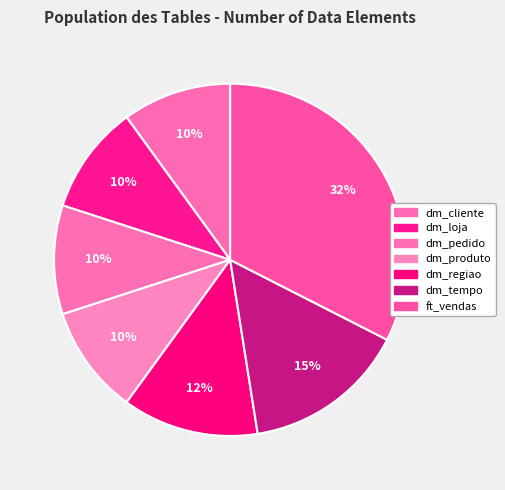

Is the sum of dm_produto and dm_pedido greater than half?

No